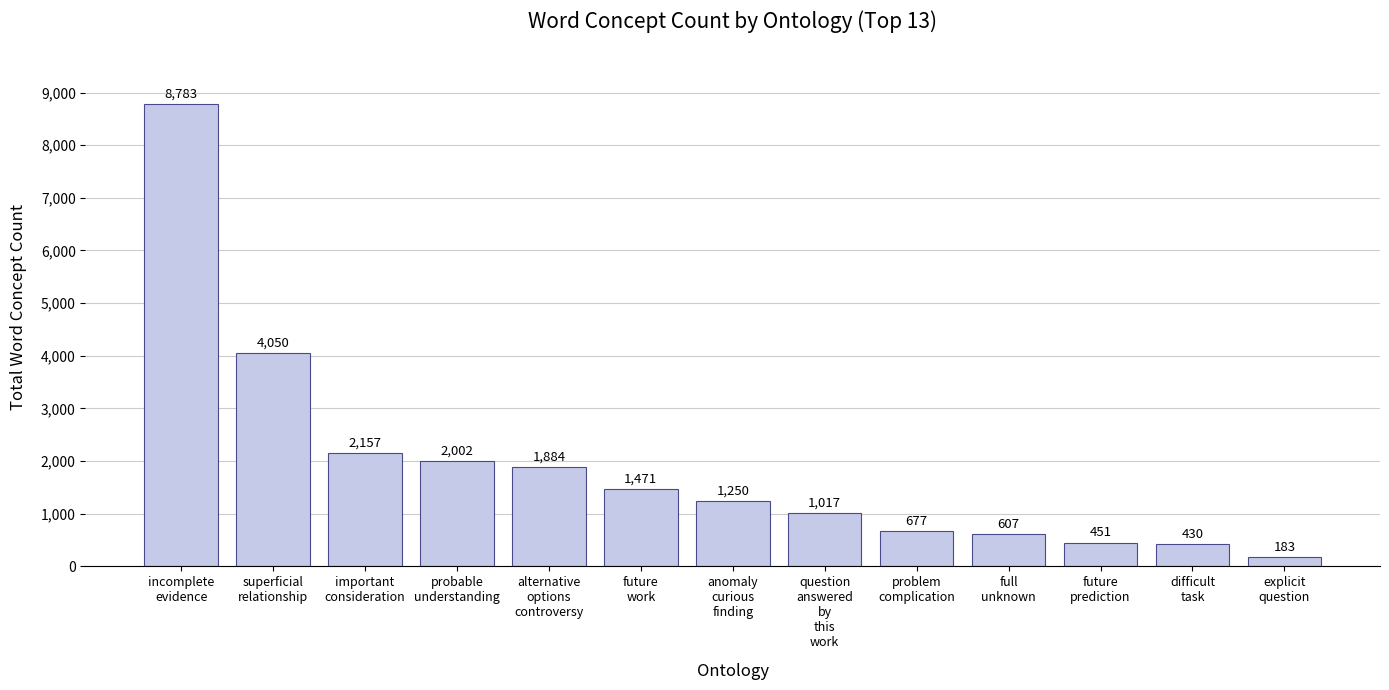

What is the greatest value displayed?

8783